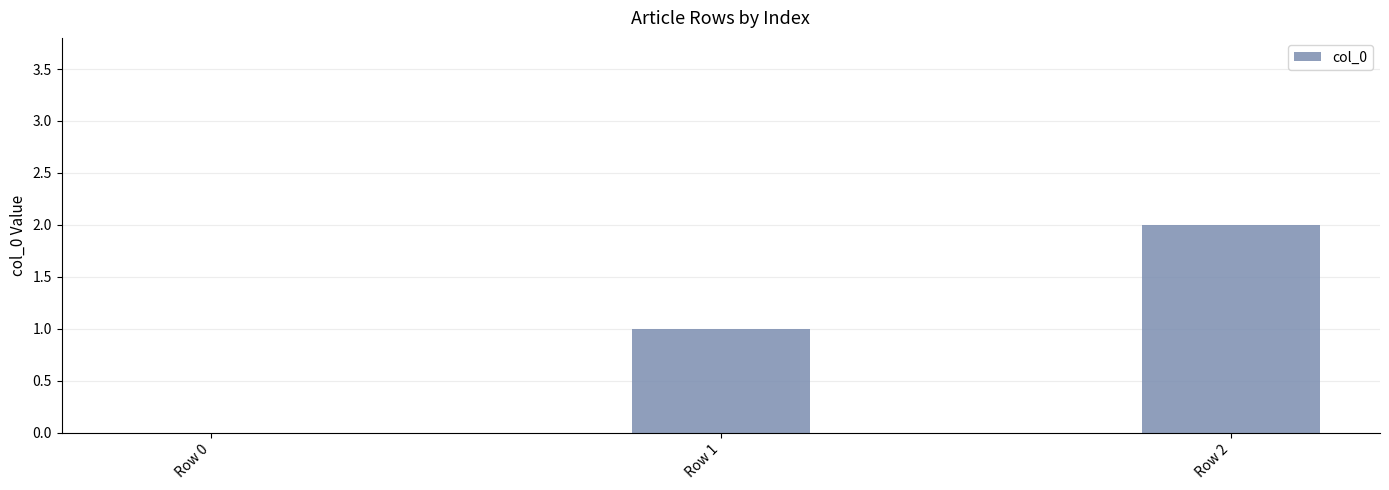

What is the change in value from Row 0 to Row 1?

+1